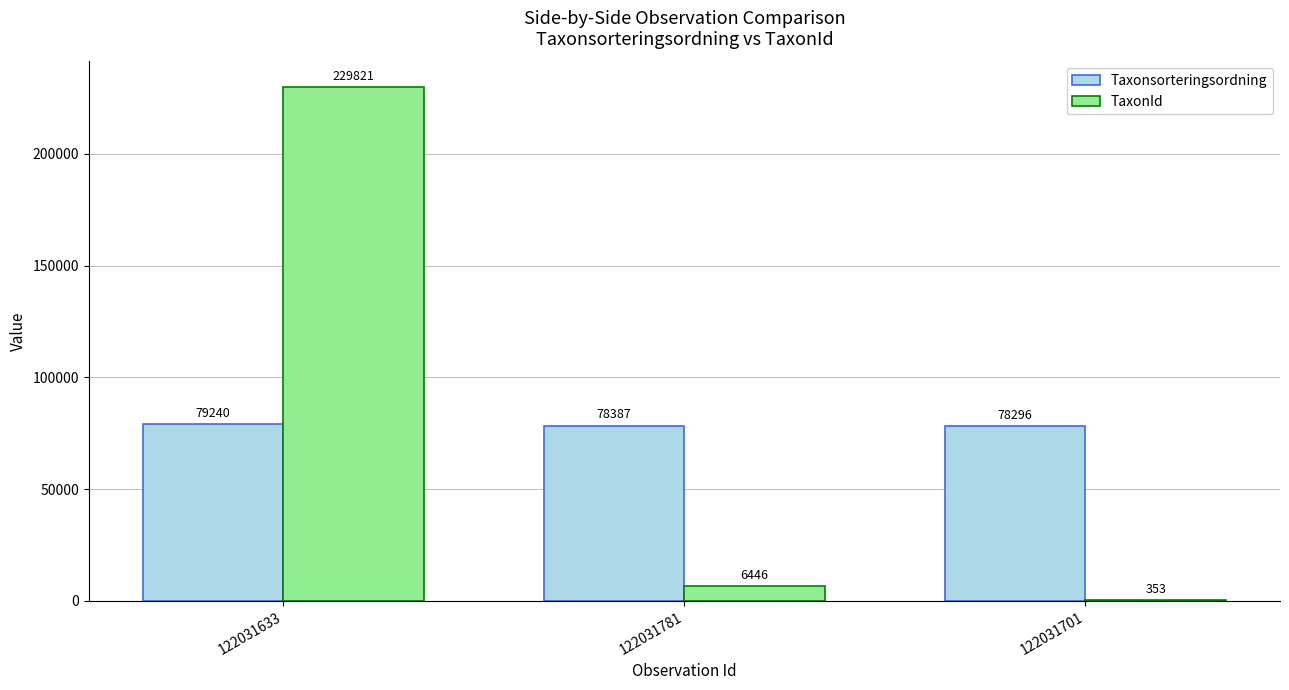

Reading right to left, extract all data points from this chart.

Taxonsorteringsordning: 78296	78387	79240
TaxonId: 353	6446	229821